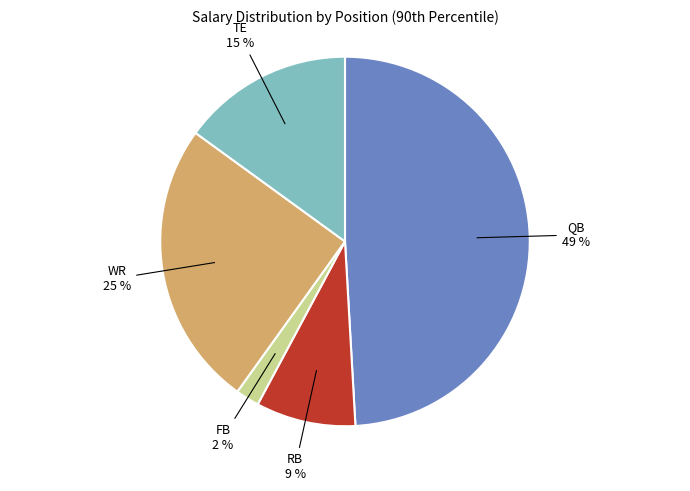

What percentage is the TE slice, to the nearest percent?

15%